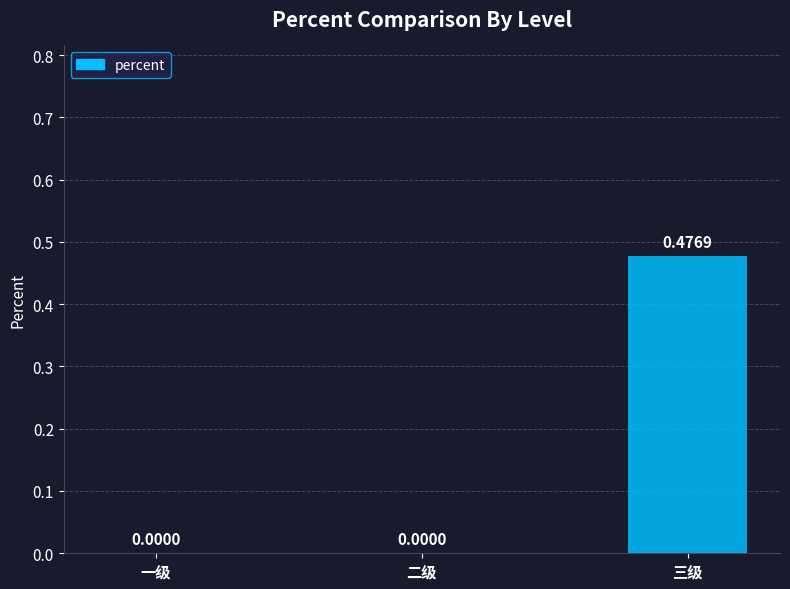

Between 二级 and 三级, which is larger?

三级